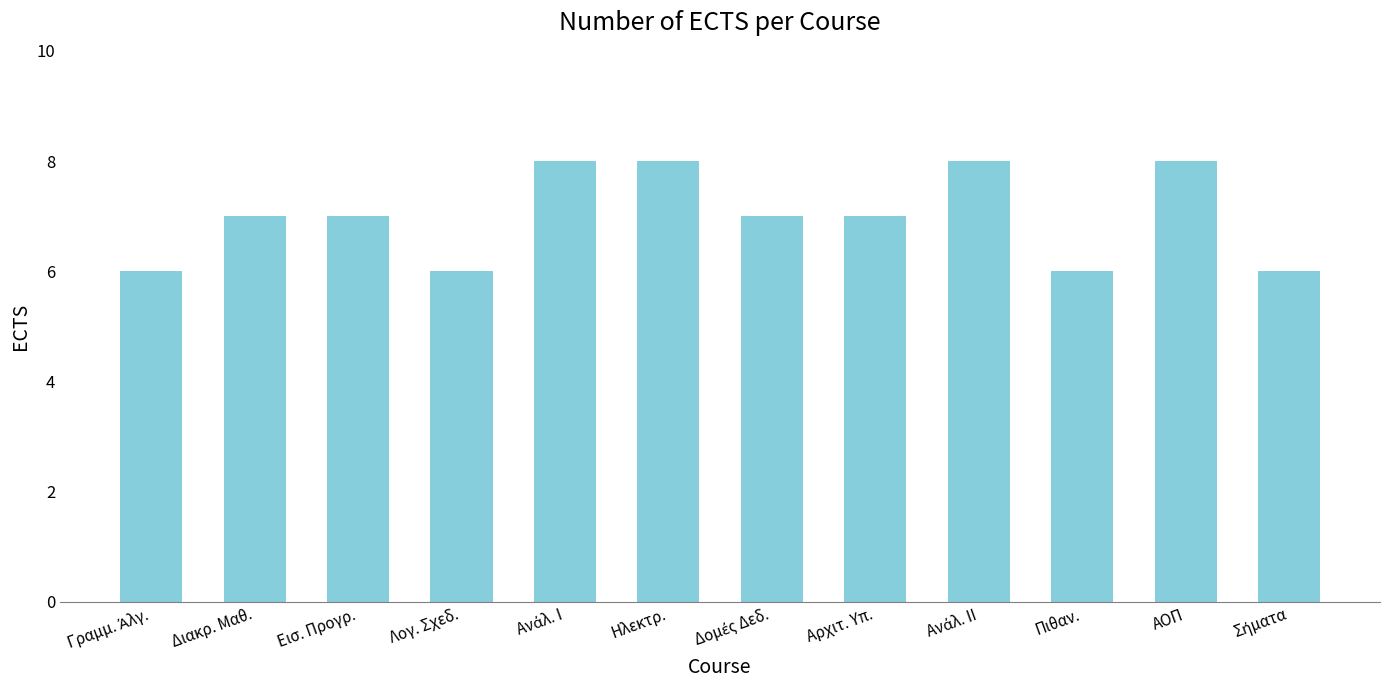

Which has a higher value, Εισ. Προγρ. or Ηλεκτρ.?

Ηλεκτρ.